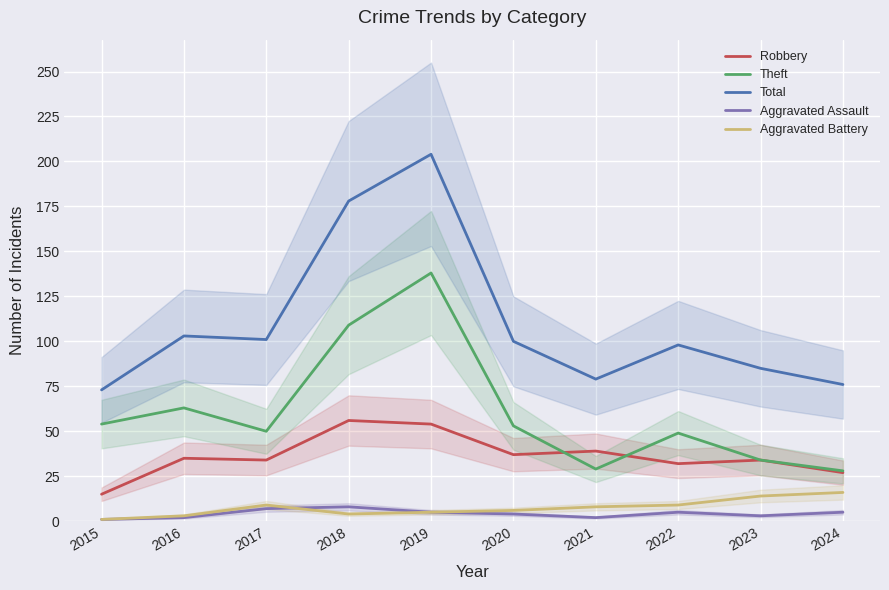

What is the value of the Aggravated Battery point at the 9th from the left?

14